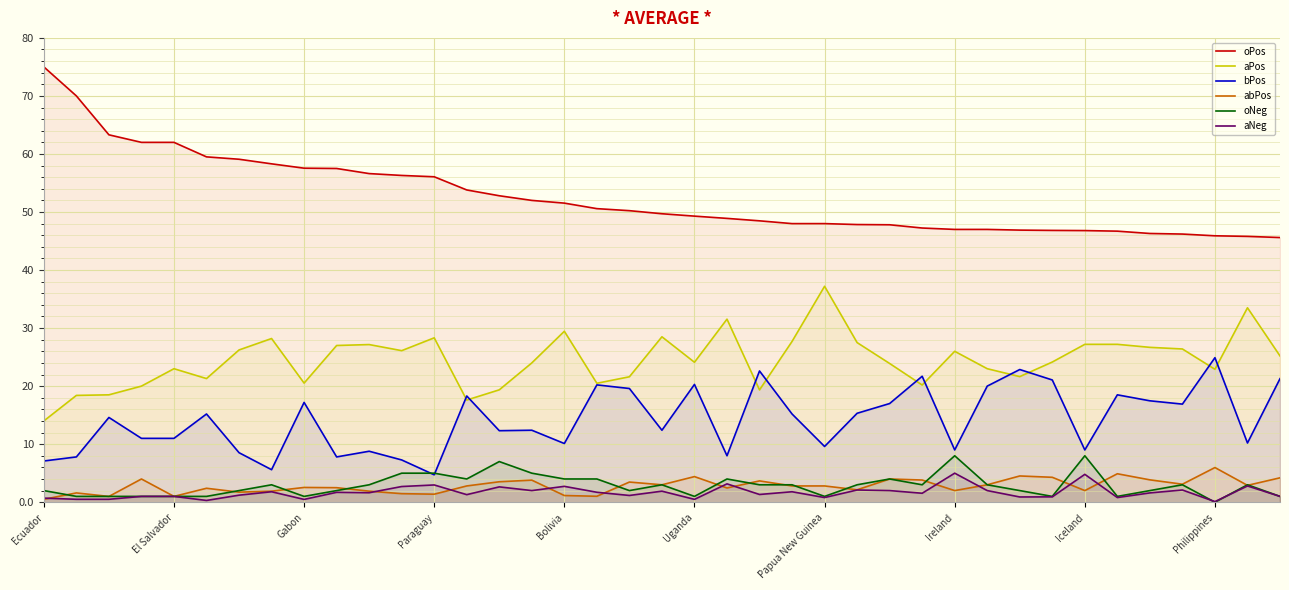

True or false: oPos has more than 2 points higher than both neighbors.

False